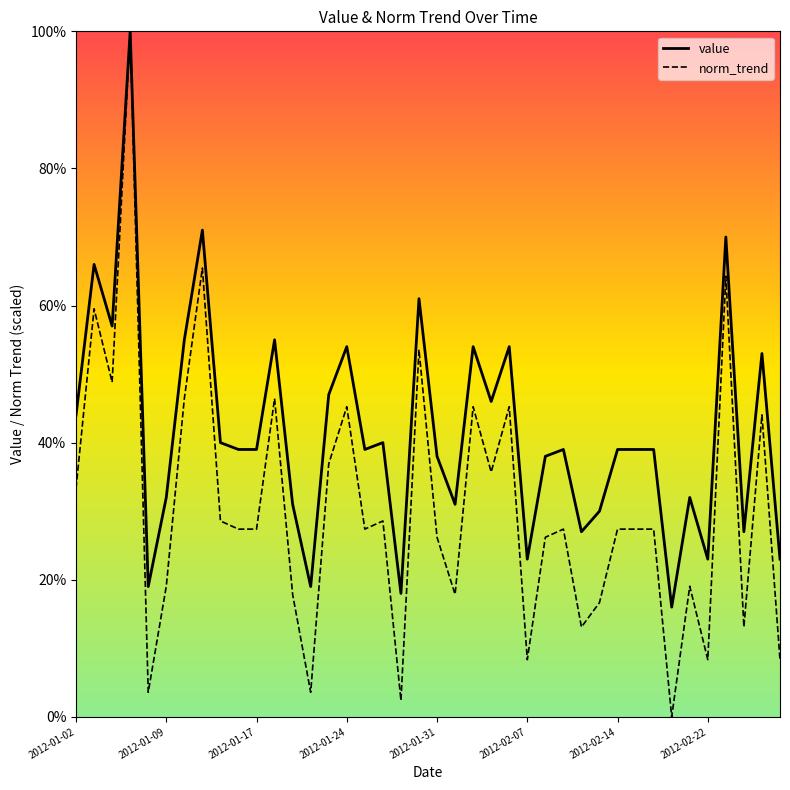

Which series has the largest range (max minus min)?

norm_trend